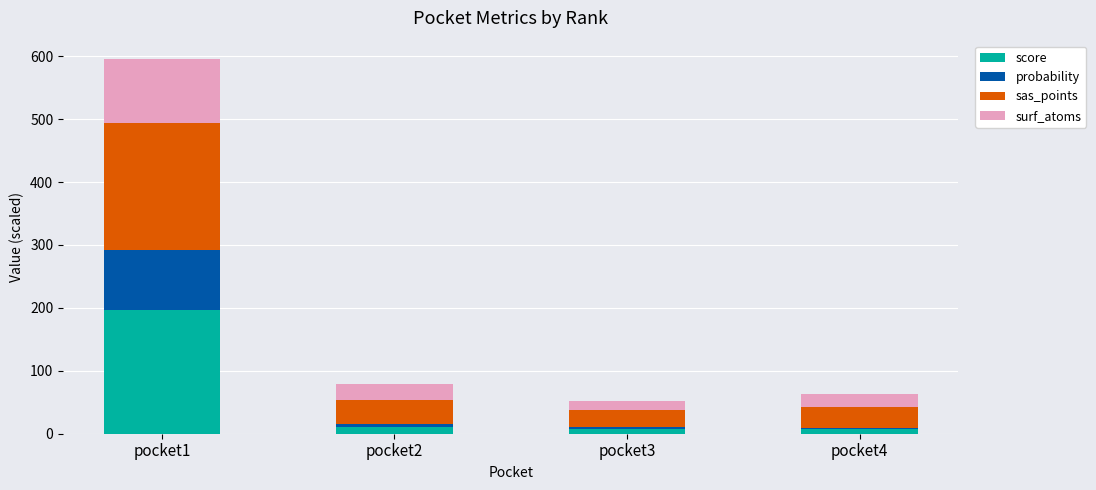

What is the maximum value for score?

195.9